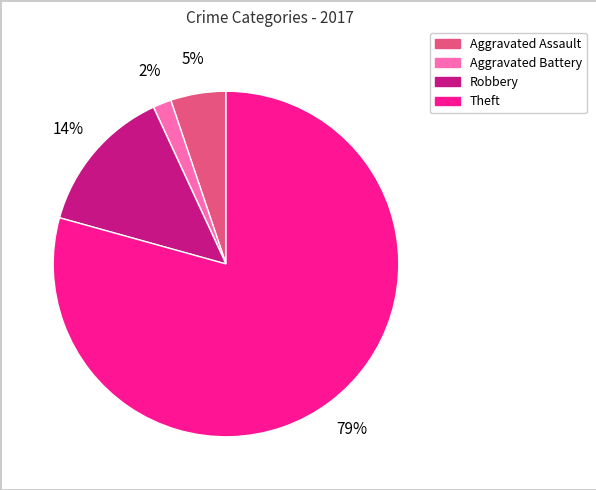

To the nearest percent, what is the average slice percentage?

20%